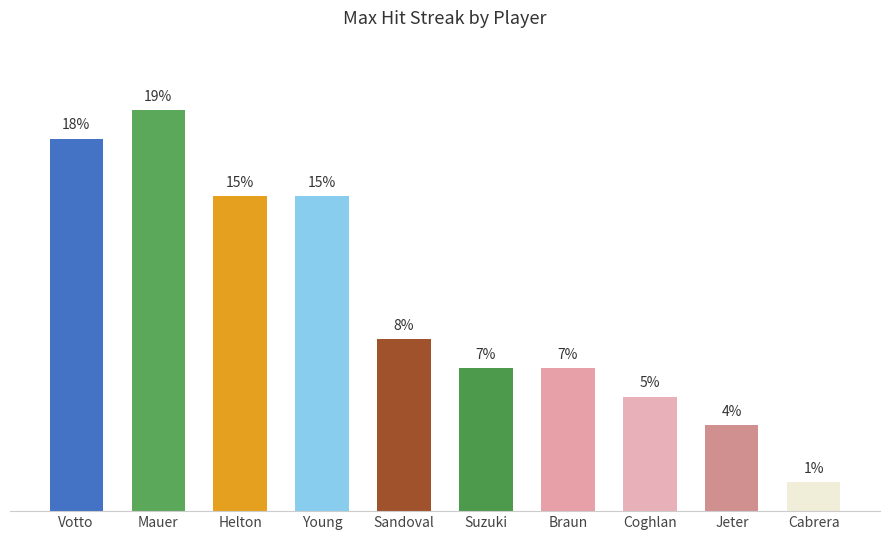

Rank the categories by value from lowest to highest.

Cabrera, Jeter, Coghlan, Suzuki, Braun, Sandoval, Helton, Young, Votto, Mauer